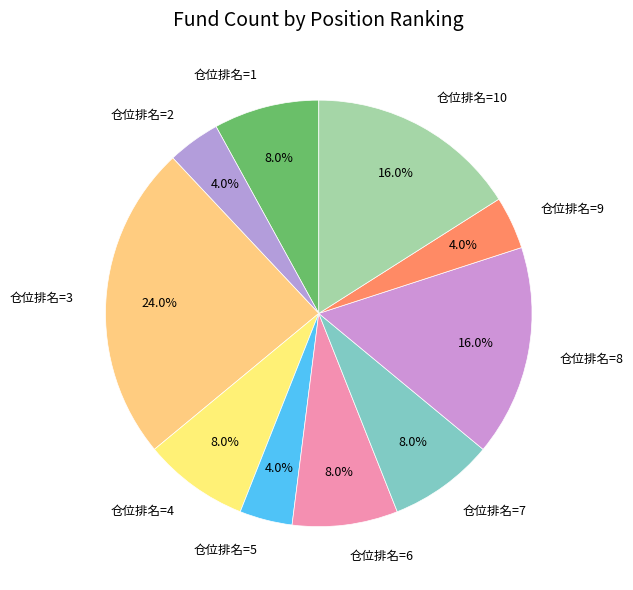

Is there a majority slice in this chart?

No